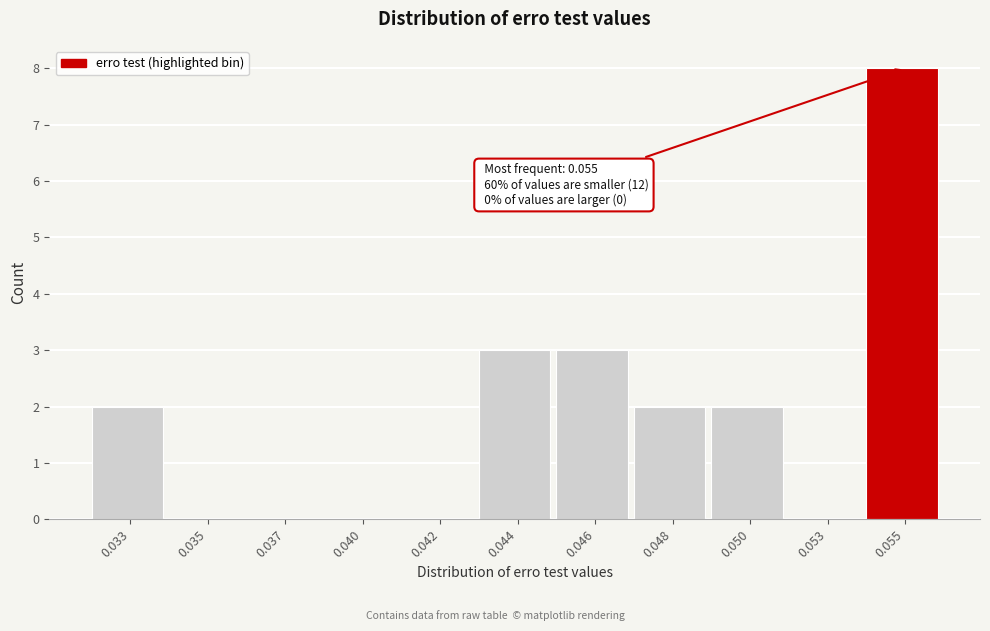

Reading right to left, transcribe all the data shown in this chart.

0.055=8	0.053=0	0.050=2	0.048=2	0.046=3	0.044=3	0.042=0	0.040=0	0.037=0	0.035=0	0.033=2